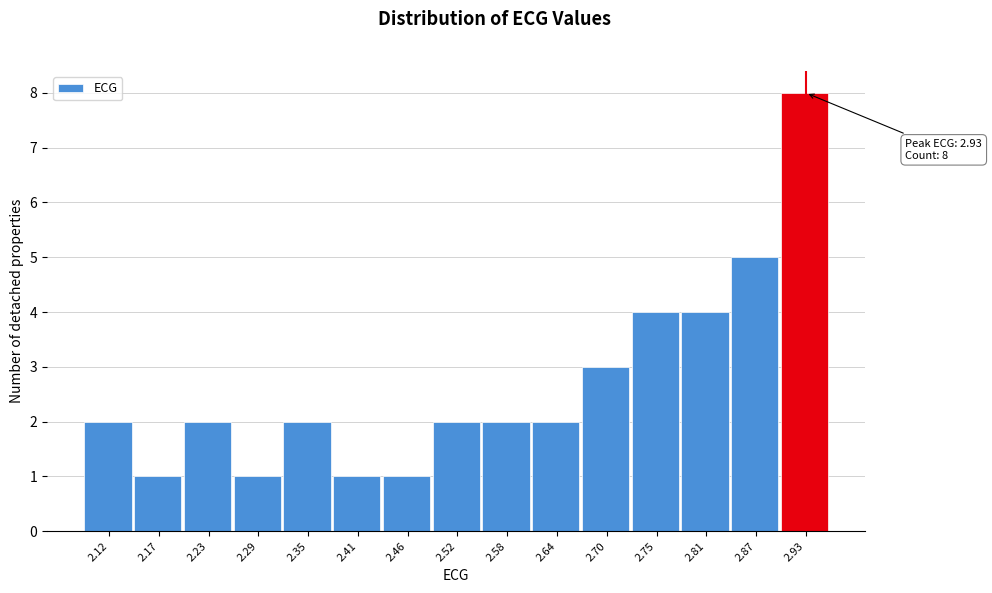

Reading right to left, transcribe all the data shown in this chart.

2.93=8	2.87=5	2.81=4	2.75=4	2.70=3	2.64=2	2.58=2	2.52=2	2.46=1	2.41=1	2.35=2	2.29=1	2.23=2	2.17=1	2.12=2